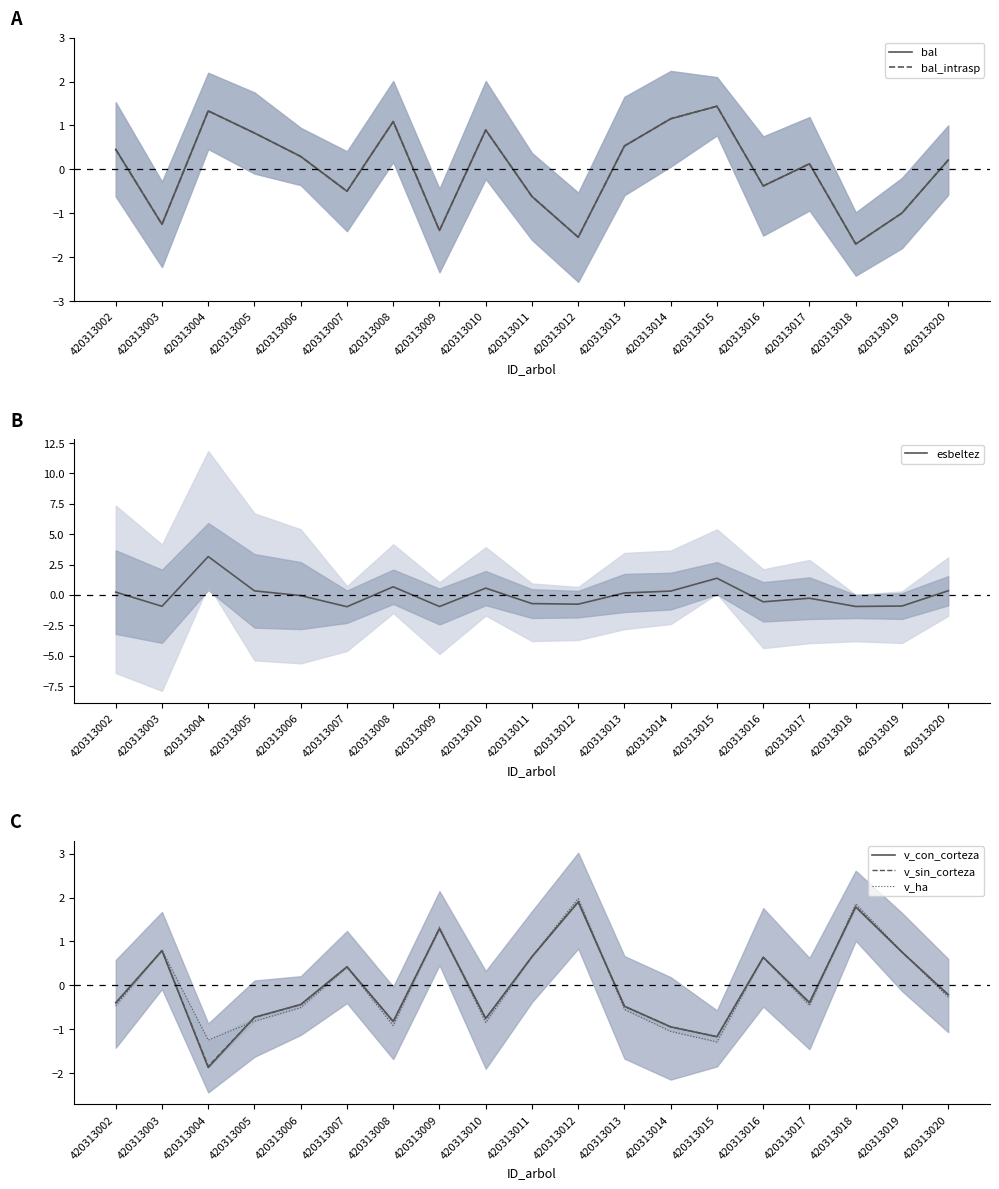

At which label does bal first exceed 0?

420313002